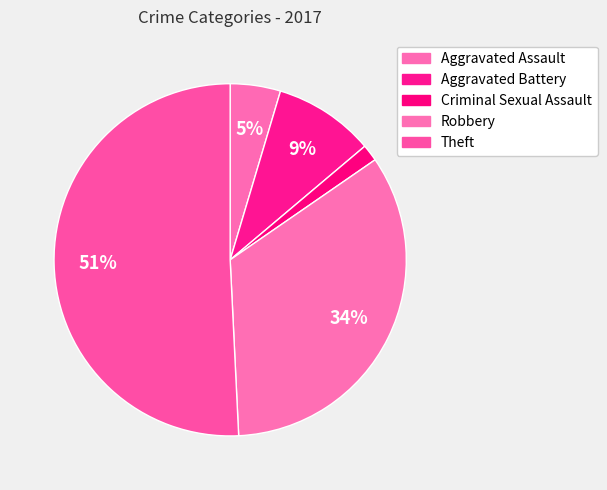

Count the number of slices in the pie.

5